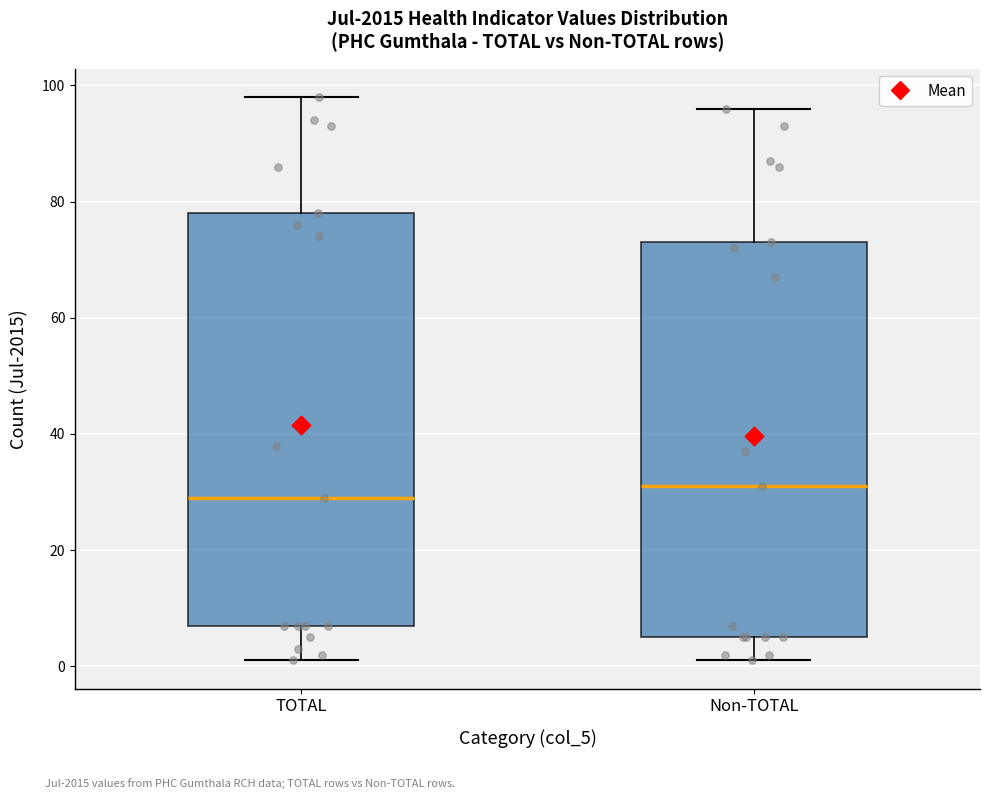

Comparing the boxes themselves (not the whiskers), which one is the tallest?

TOTAL